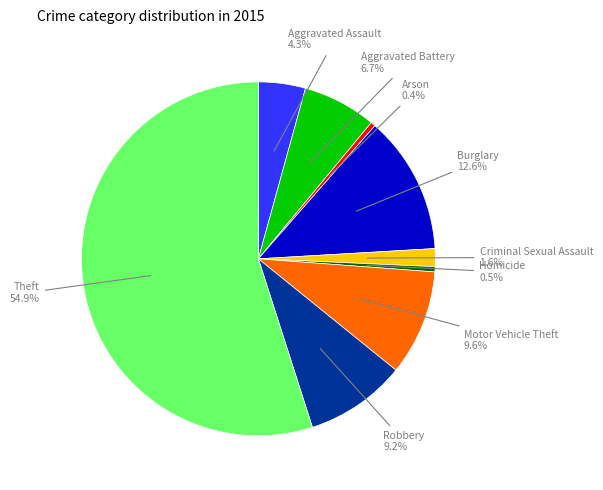

Does any single category account for the majority?

Yes